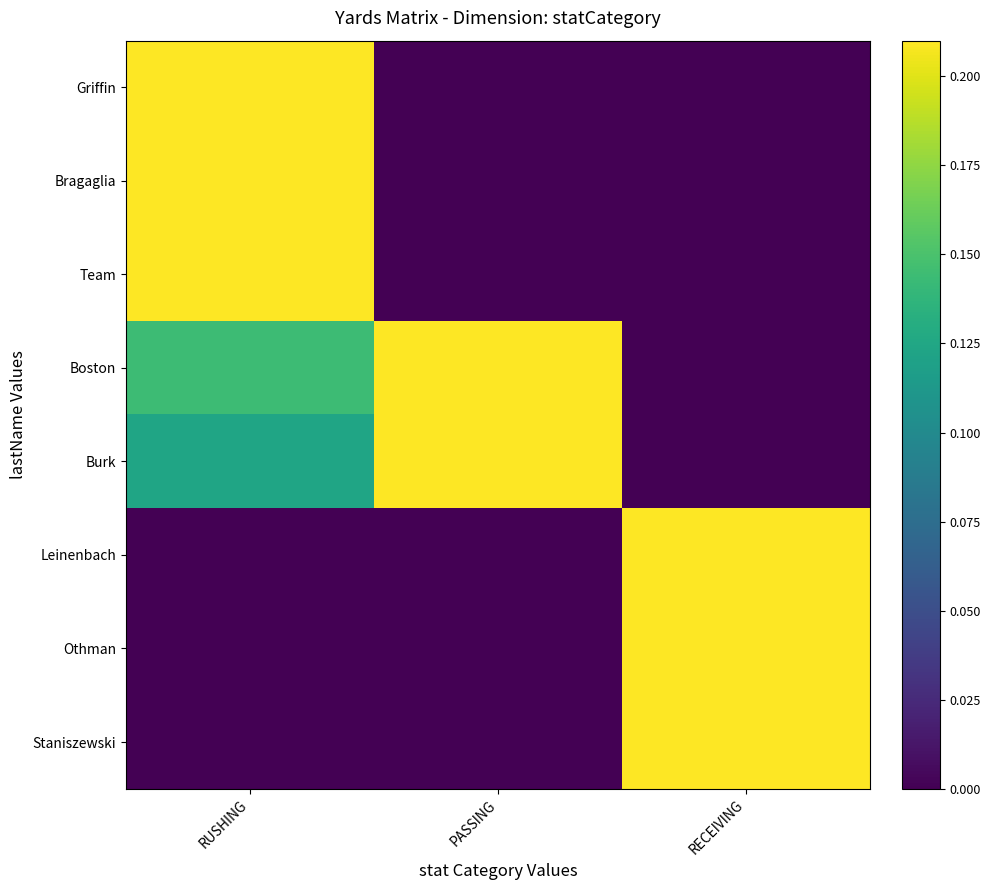

Reading left to right, transcribe all the data shown in this chart.

Griffin: RUSHING=1.0	PASSING=0.0	RECEIVING=0.0
Bragaglia: RUSHING=0.3	PASSING=0.0	RECEIVING=0.0
Team: RUSHING=0.3	PASSING=0.0	RECEIVING=0.0
Boston: RUSHING=0.1	PASSING=0.8	RECEIVING=0.0
Burk: RUSHING=0.1	PASSING=0.7	RECEIVING=0.0
Leinenbach: RUSHING=0.0	PASSING=0.0	RECEIVING=0.6
Othman: RUSHING=0.0	PASSING=0.0	RECEIVING=0.5
Staniszewski: RUSHING=0.0	PASSING=0.0	RECEIVING=0.3